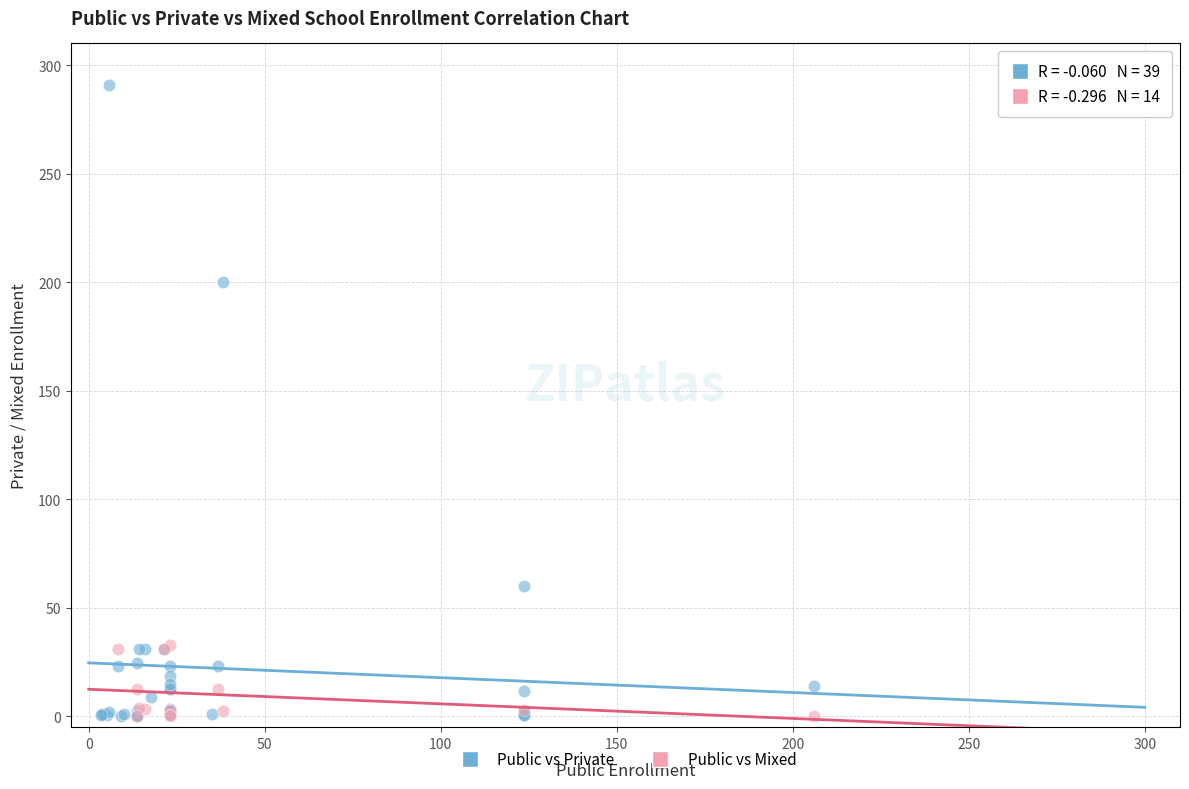

Which series reaches the maximum Y coordinate?

Public vs Private